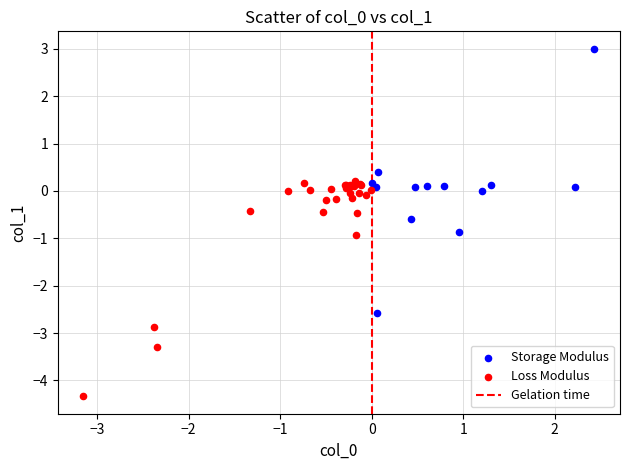

Which series has the widest spread of Y values?

Storage Modulus